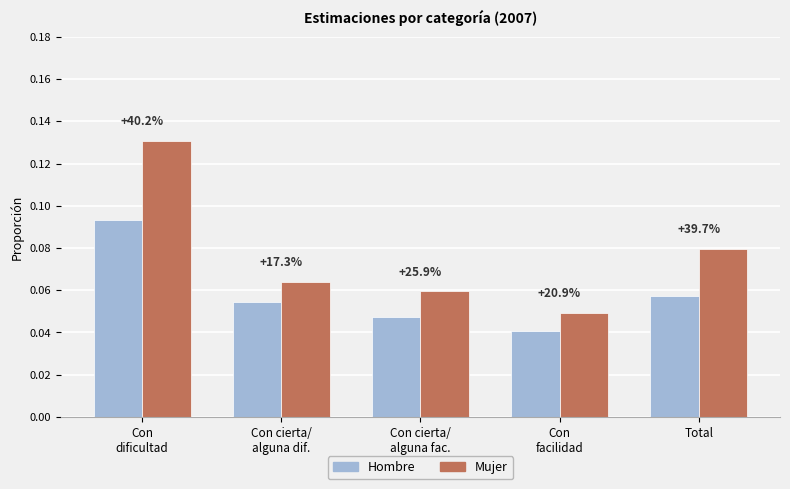

How many bars are there in total?

10